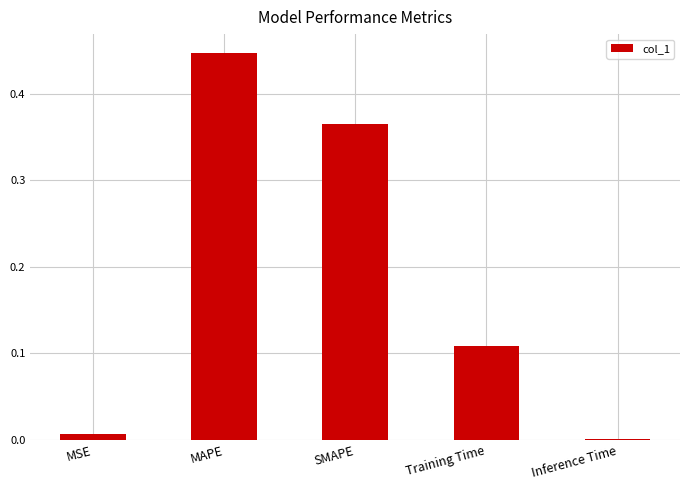

Between Training Time and SMAPE, which is larger?

SMAPE